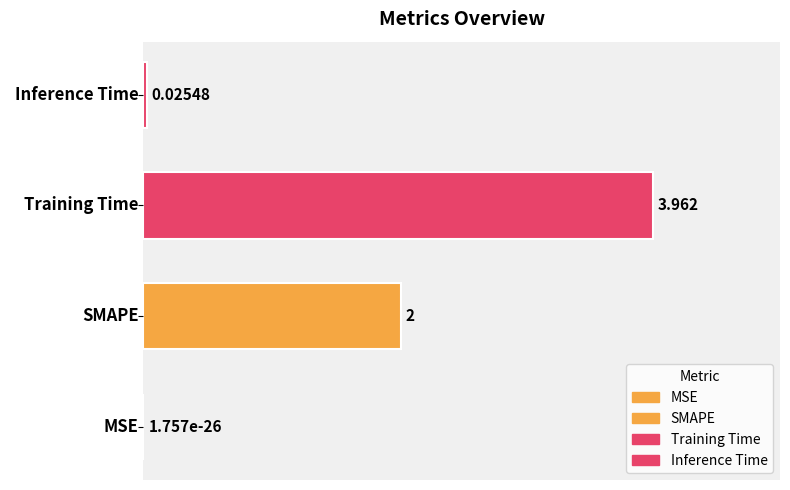

At which label is the value closest to 1?

Inference Time